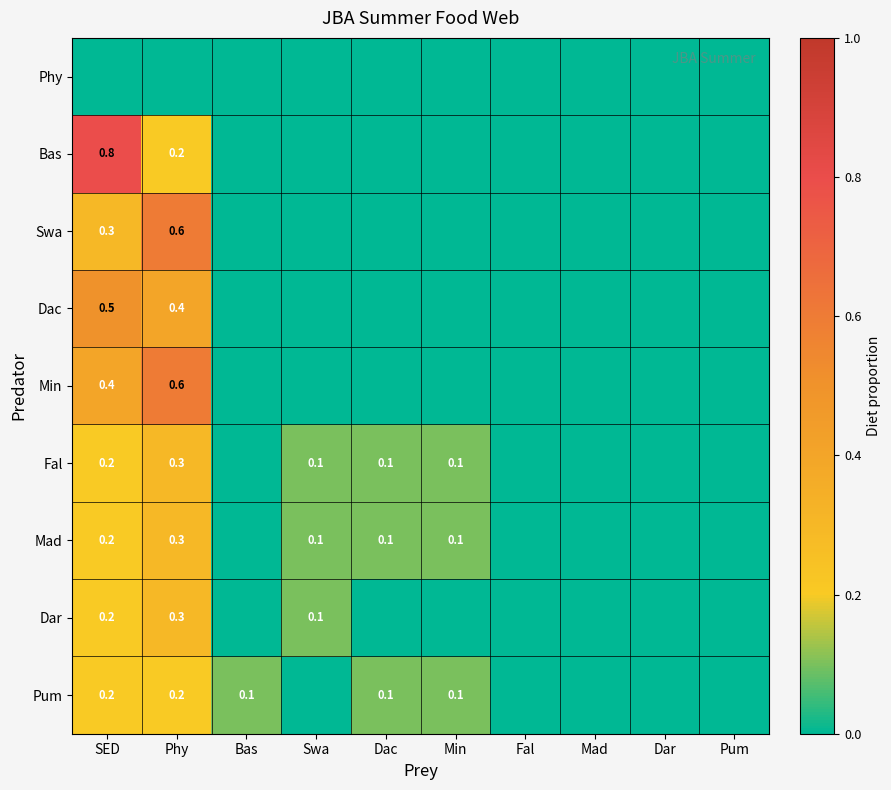

The Fal series shows 0.1 at Swa. True or false?

True